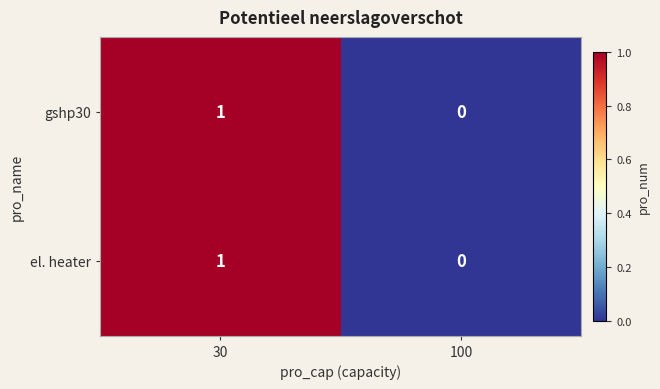

List the labels in order of gshp30 value, largest first.

30, 100